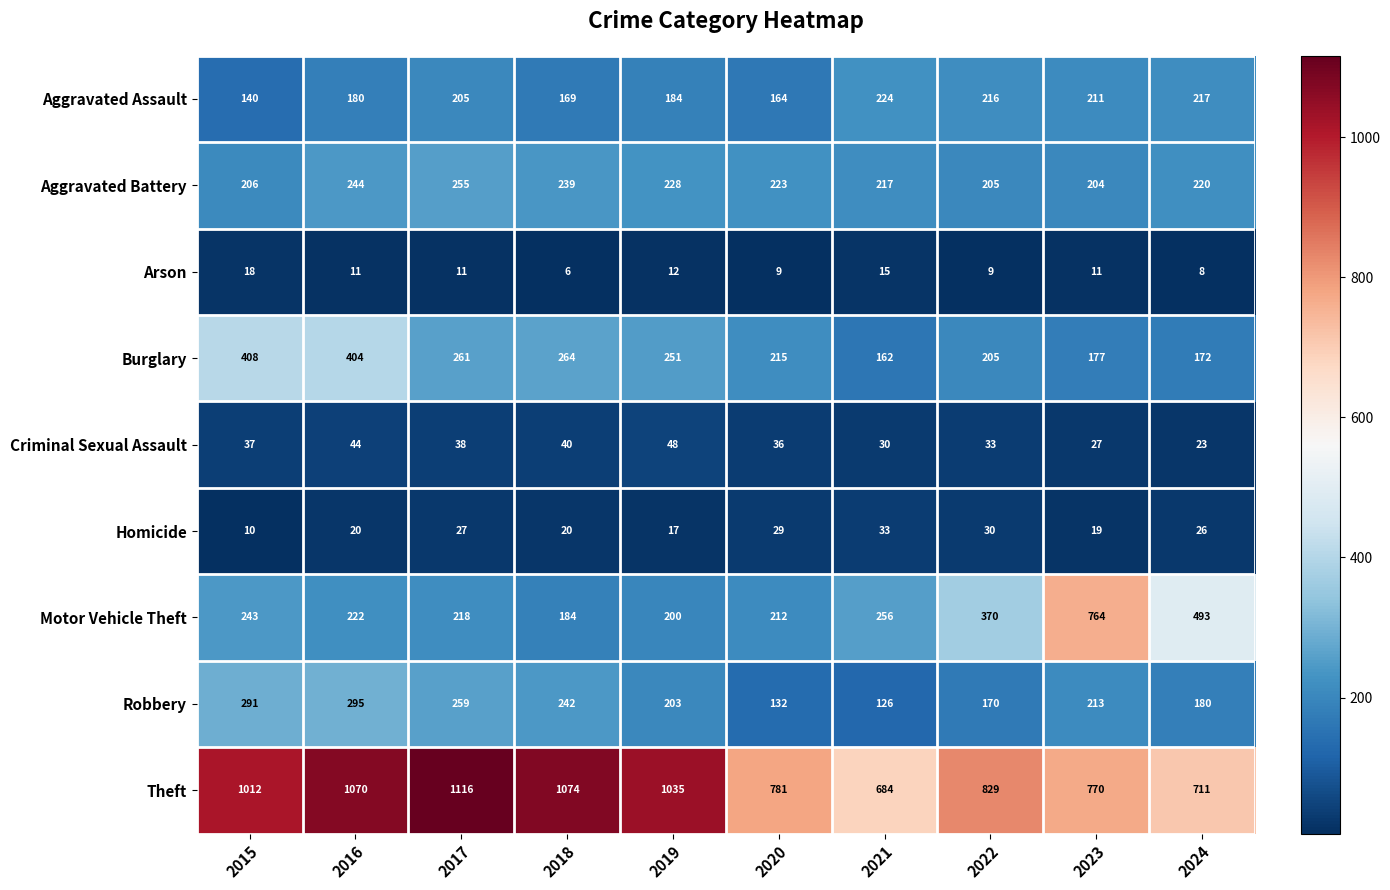

What is the difference between the maximum and minimum values in the Theft series?

432